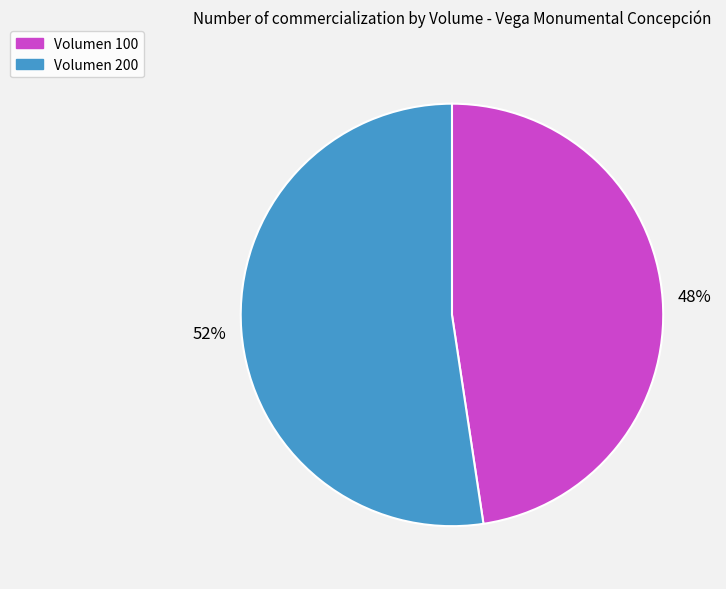

True or false: Volumen 200 accounts for 60% of the total.

False